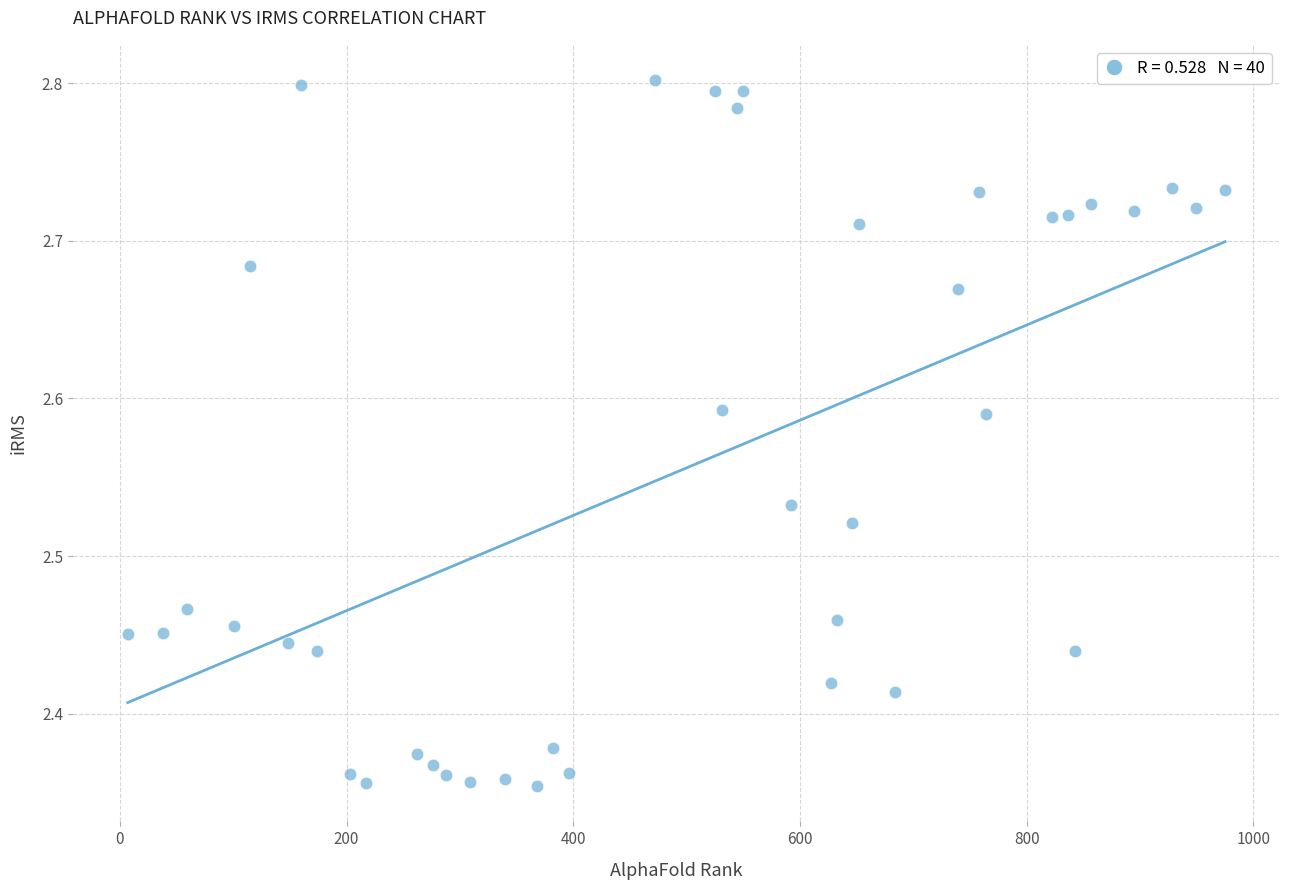

What is the range of Y values (max minus min)?

0.4